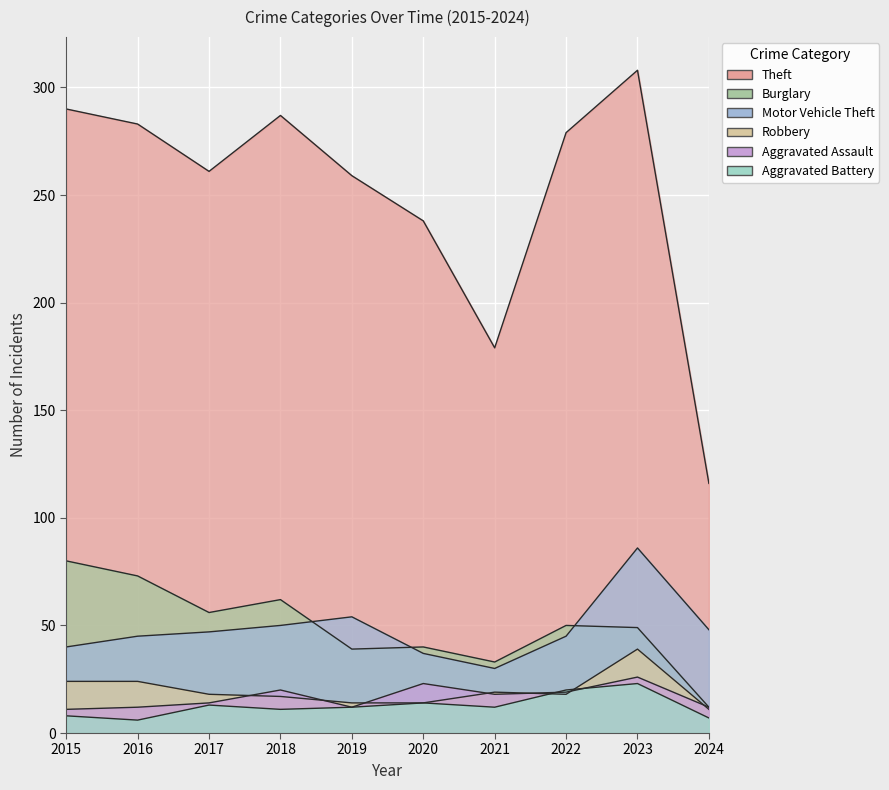

After their last crossing, which series has the higher values: Aggravated Battery or Aggravated Assault?

Aggravated Assault